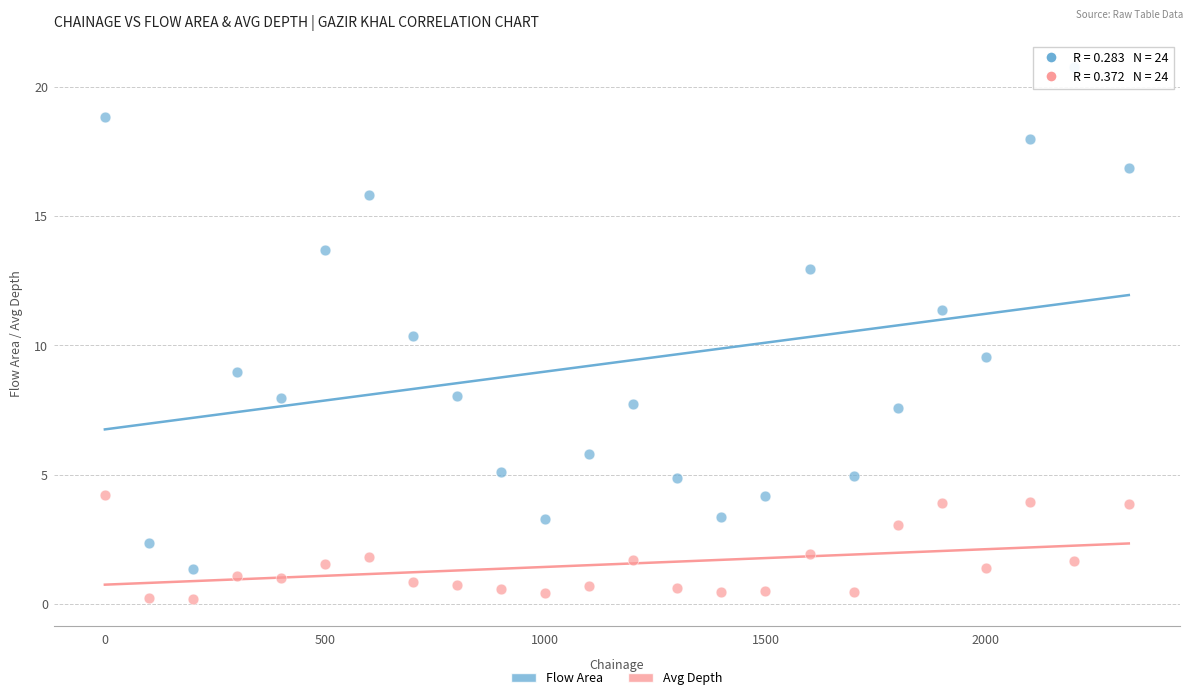

Which series reaches the maximum Y coordinate?

Flow Area